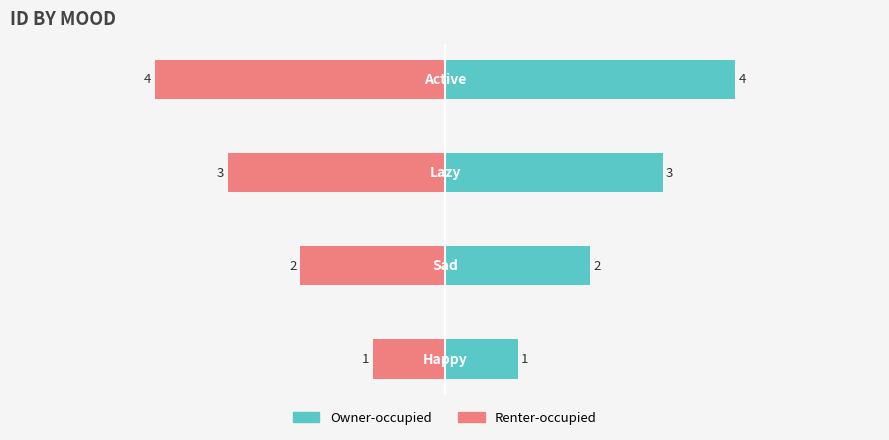

Reading left to right, transcribe all the data shown in this chart.

Owner-occupied: 1	2	3	4
Renter-occupied: -1	-2	-3	-4